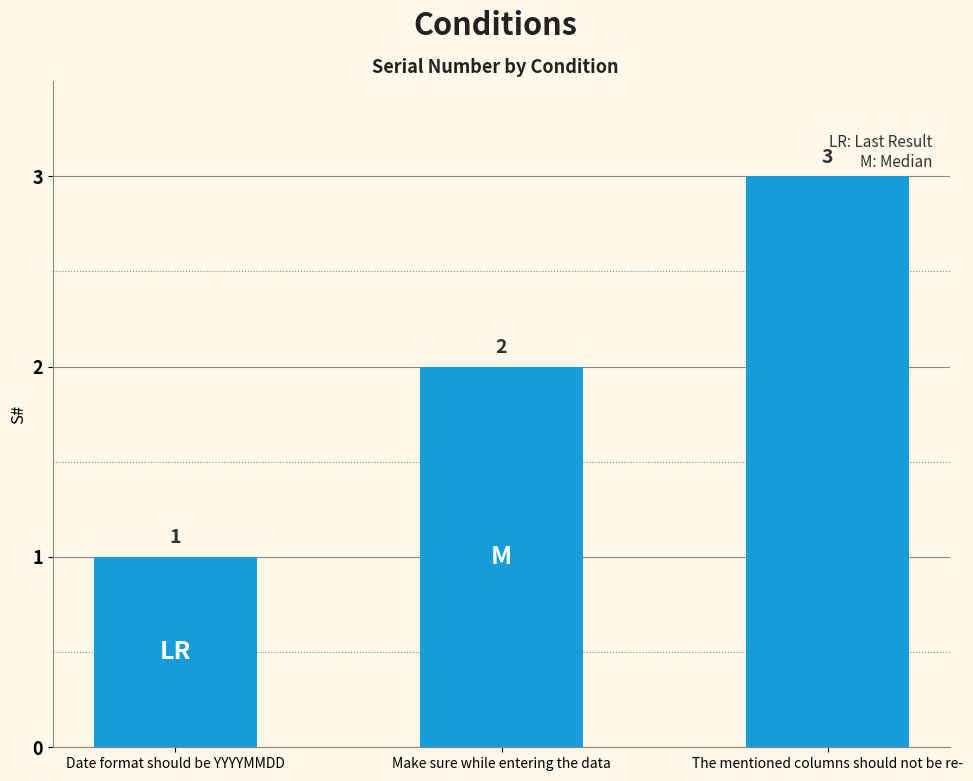

What is the difference between the values at Make sure while entering the data and Date format should be YYYYMMDD?

1